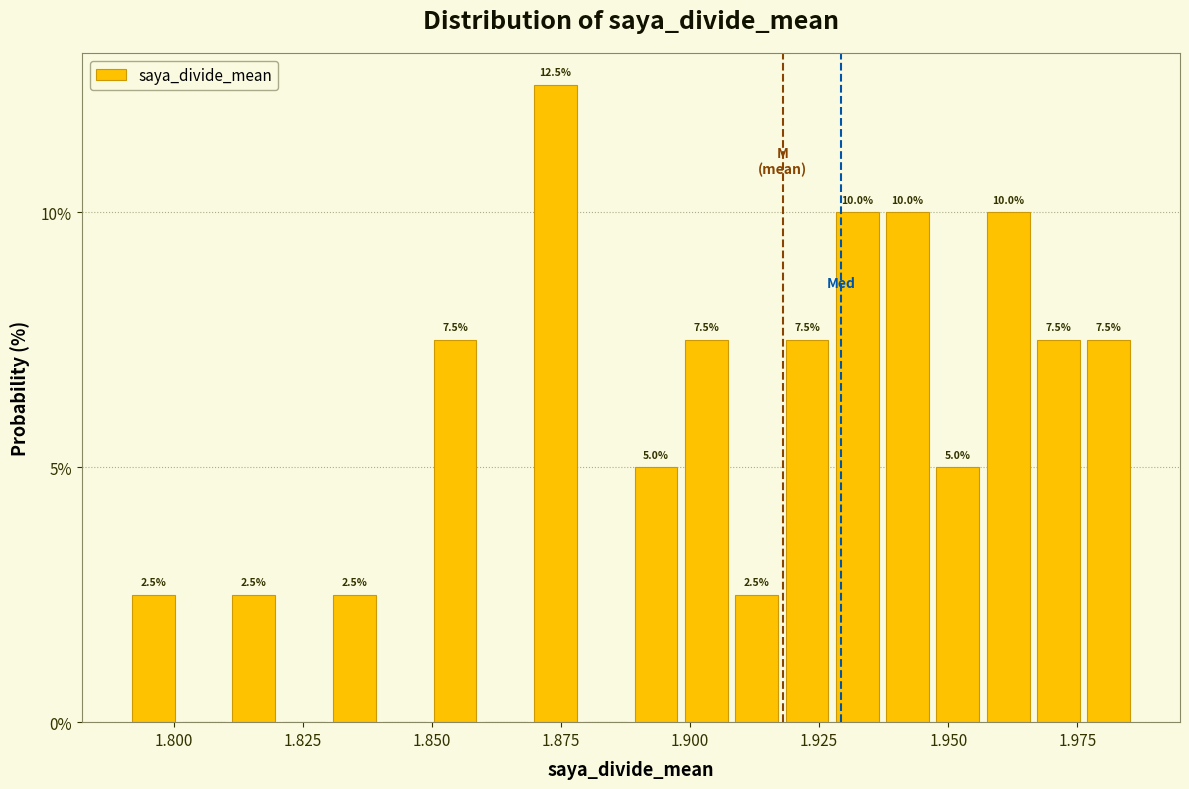

Around what value on the x-axis is the tallest bar? Give the approximate position of its centre, as read against the axis.

1.875